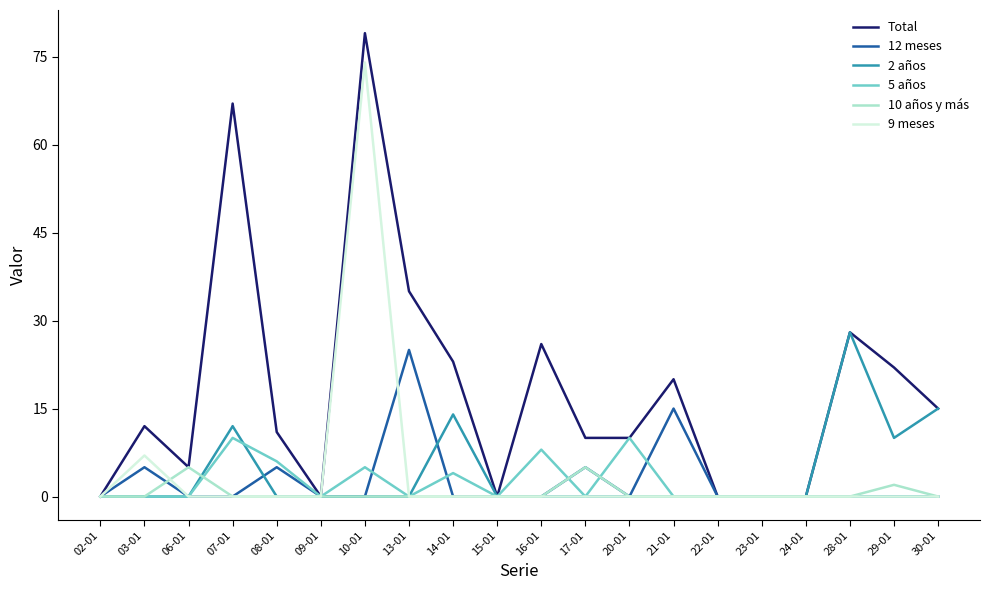

What is the maximum value shown in the chart?

79